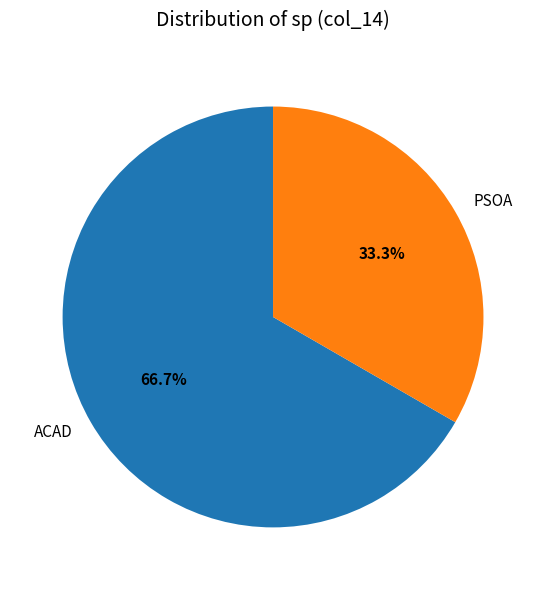

To the nearest percent, what percentage of the pie is ACAD?

67%